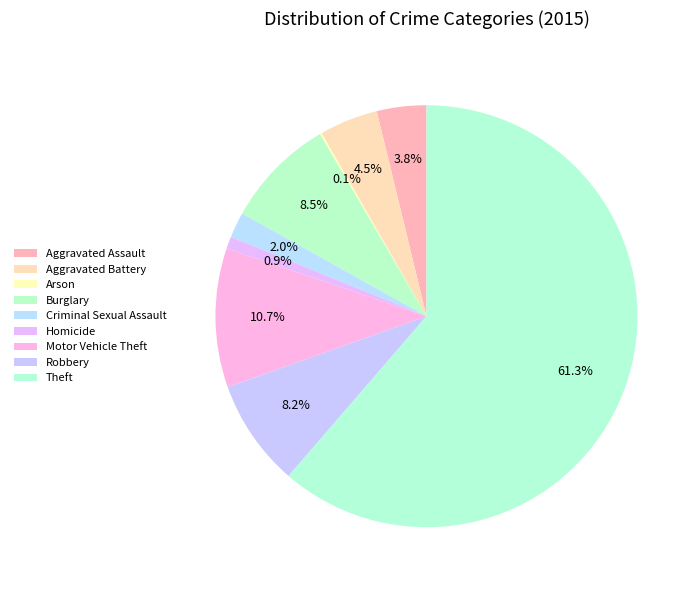

Which category has the smallest portion of the pie?

Arson